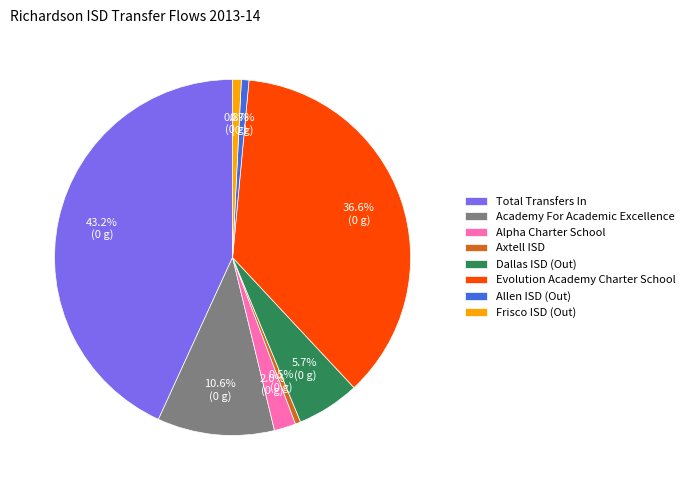

Which has a higher value, Alpha Charter School or Allen ISD (Out)?

Alpha Charter School